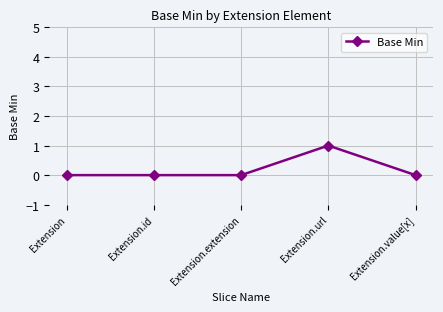

Does the chart have visible grid lines?

Yes